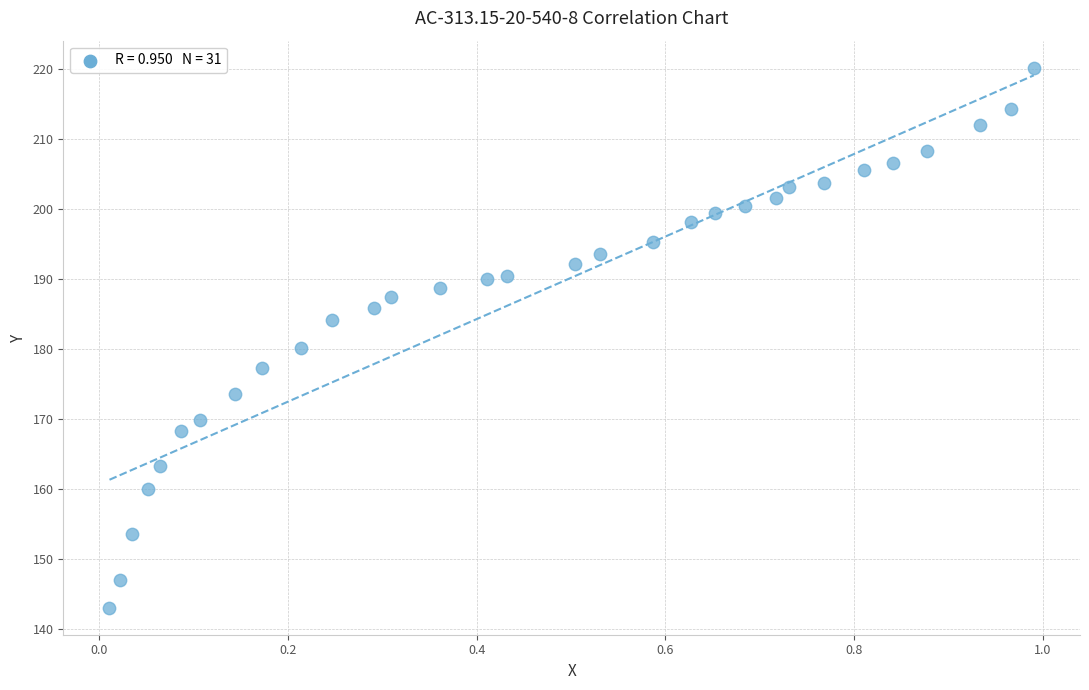

What is the range of X values (max minus min)?

1.0